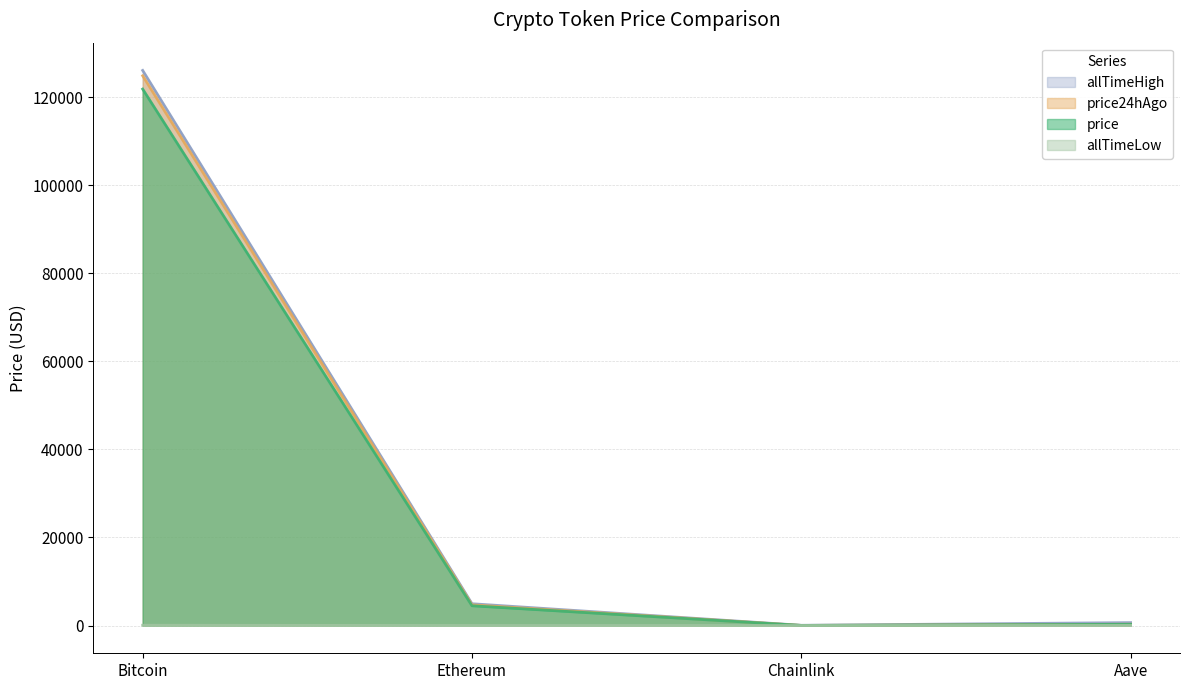

What is the difference between the price values at Aave and Chainlink?

255.1